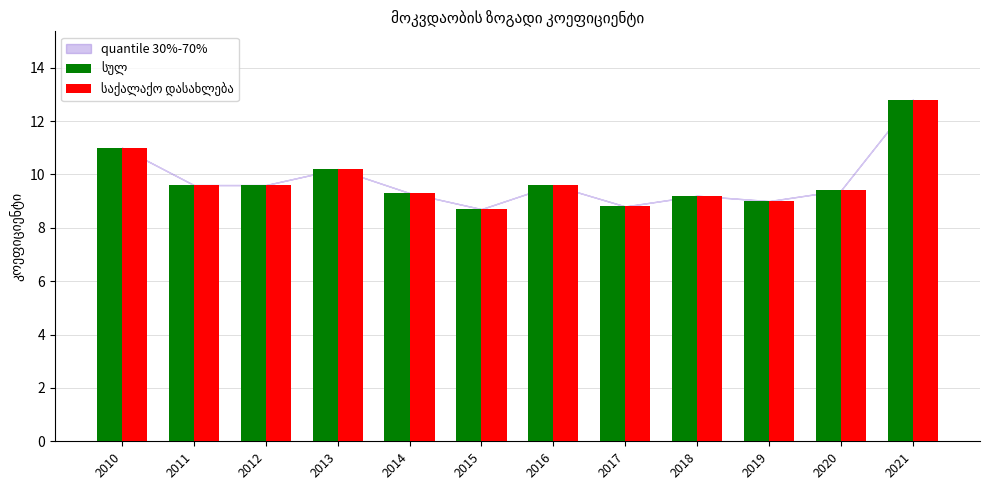

At how many categories does at least one series exceed 10?

3